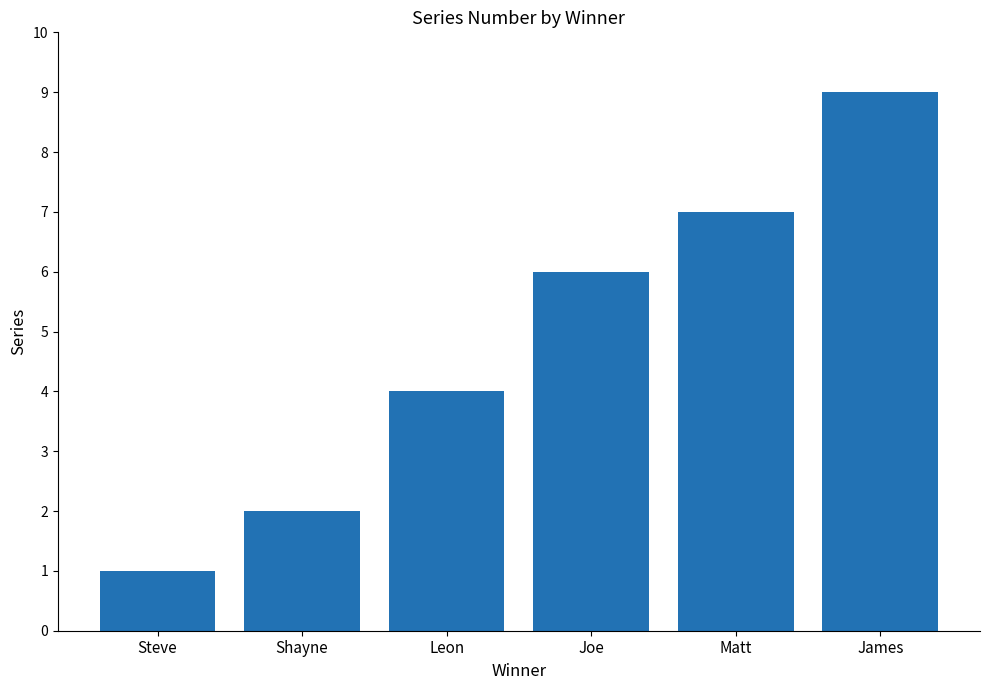

What is the value of the 6th bar from the left?

9